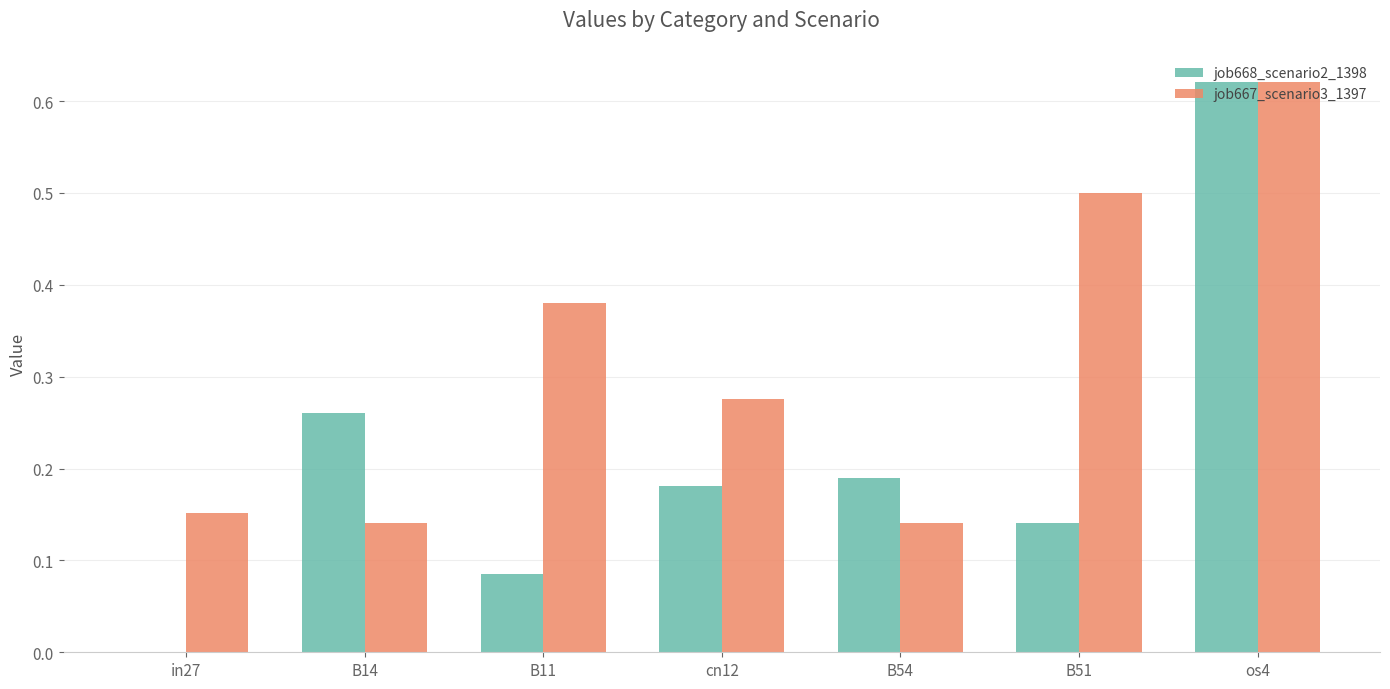

Is it true that job668_scenario2_1398 equals 1.1 at os4?

False